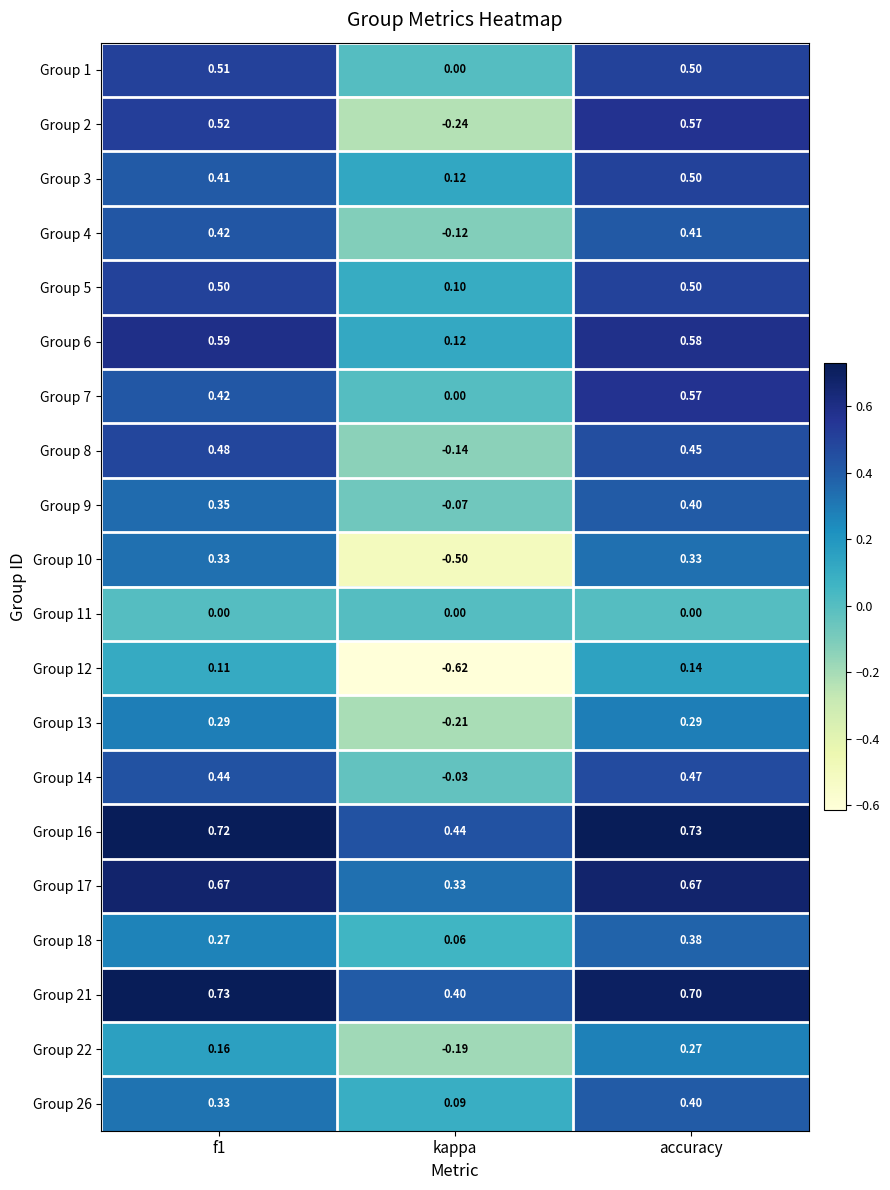

Which category has the lowest value in the Group 10 series?

kappa